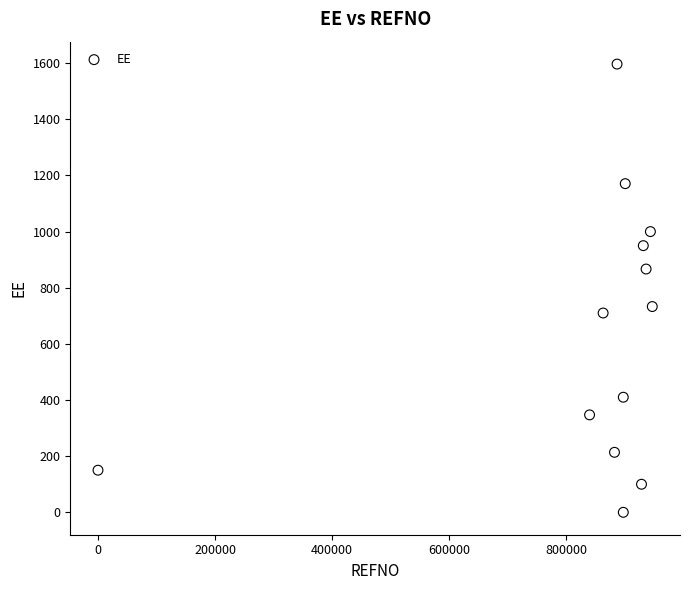

What is the range of X values (max minus min)?

946506.0